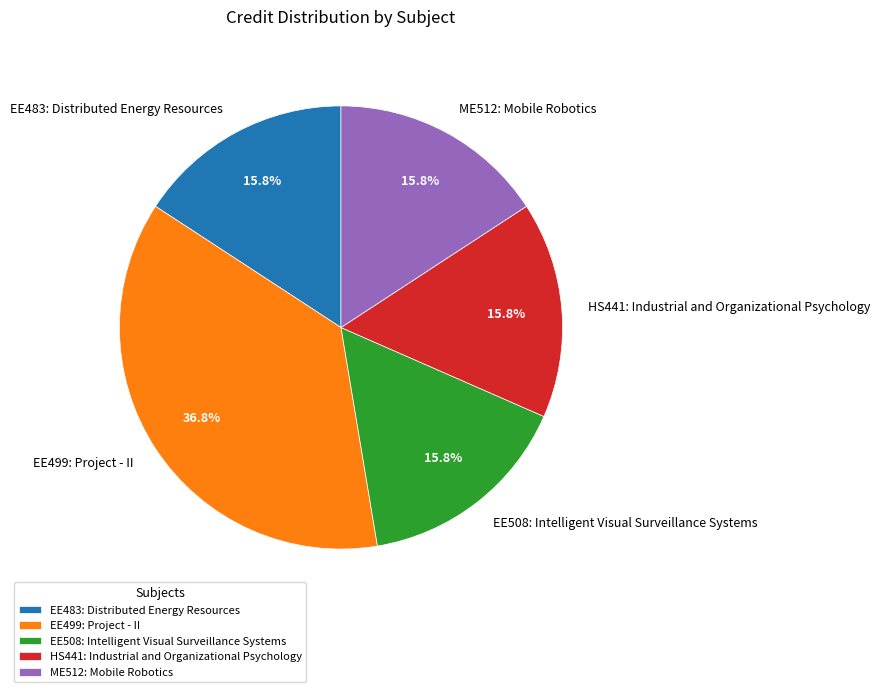

Count the number of slices in the pie.

5